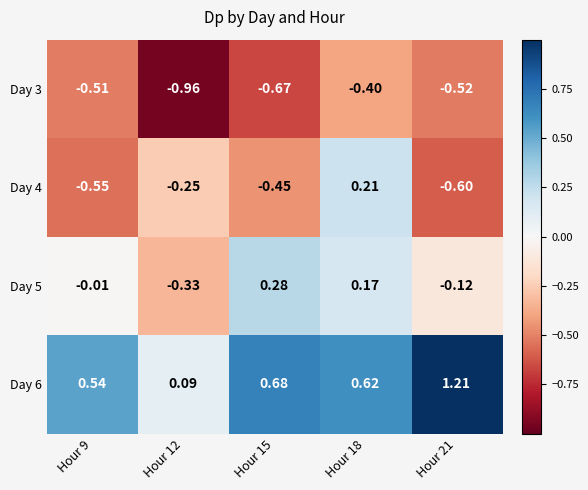

At which category does the chart reach its minimum across all series?

Hour 12